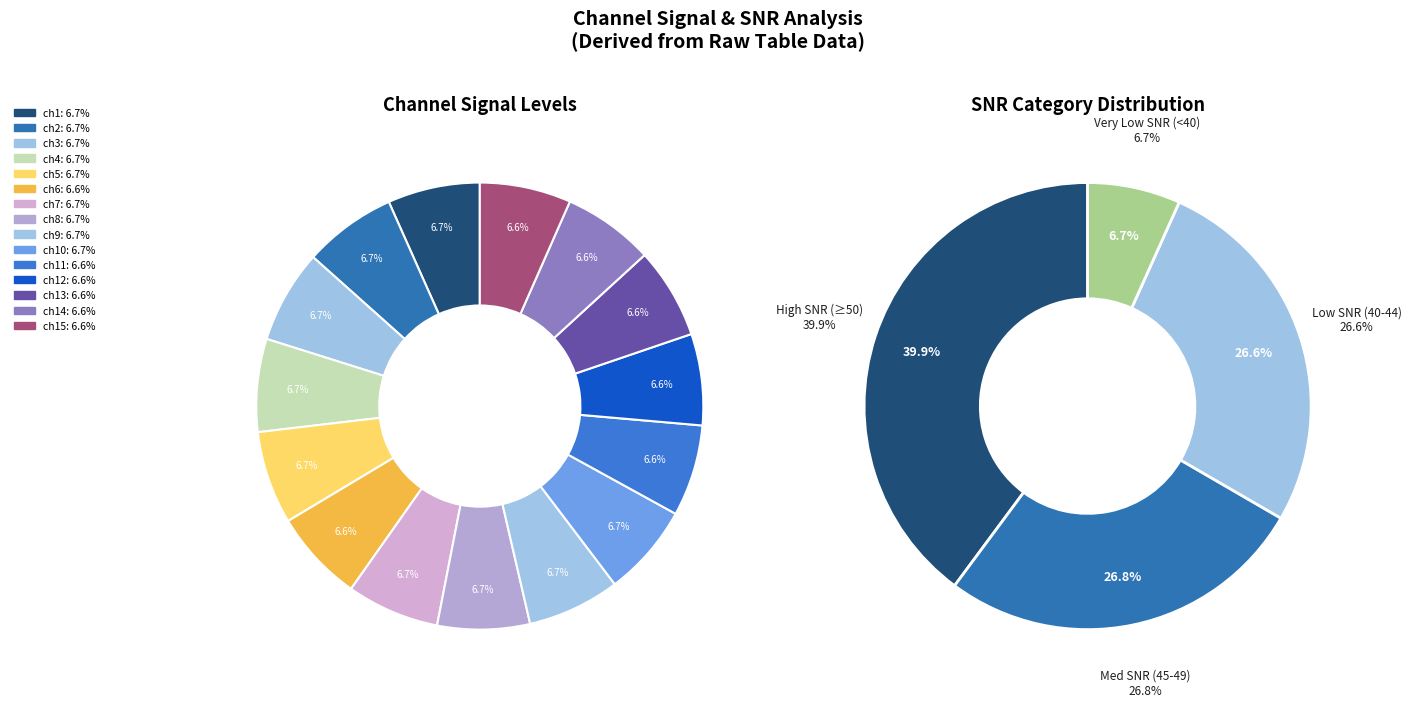

Which category has the smallest portion of the pie?

ch13